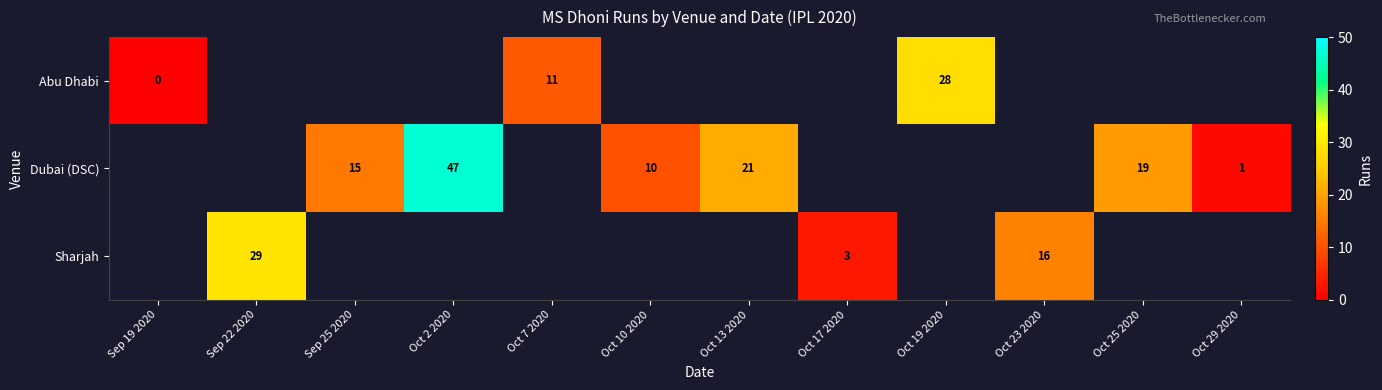

The value of Dubai (DSC) at Oct 25 2020 is 19. True or false?

True